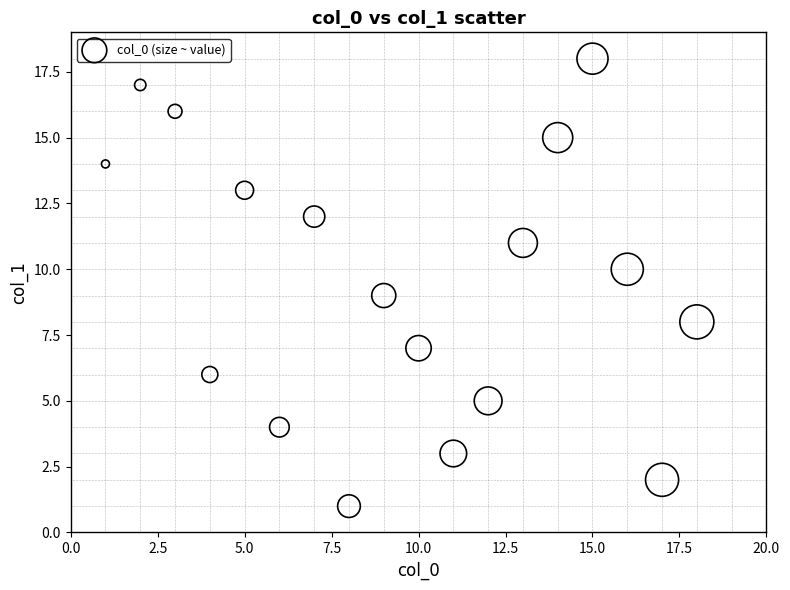

What is the range of Y values (max minus min)?

17